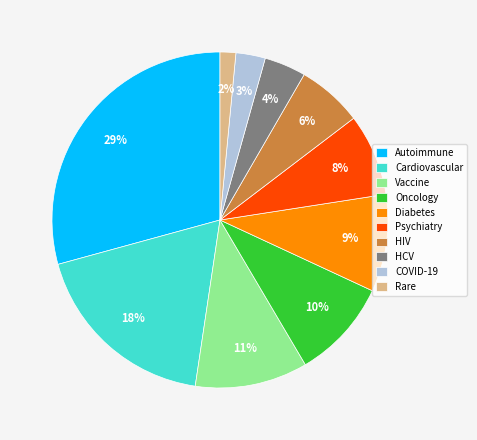

Does Autoimmune represent more than half of the total?

No